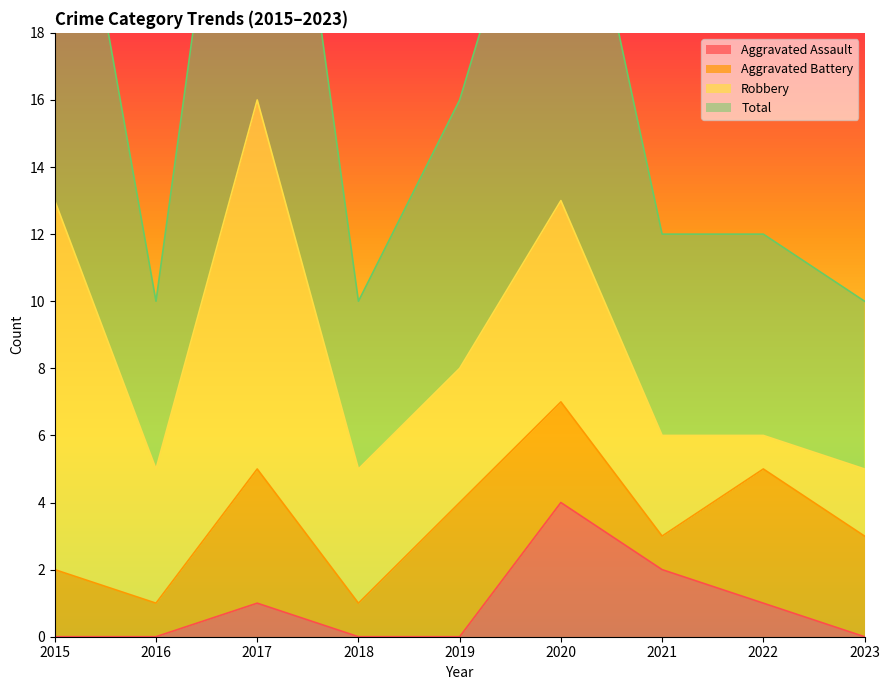

True or false: Aggravated Assault and Total cross at least once.

False